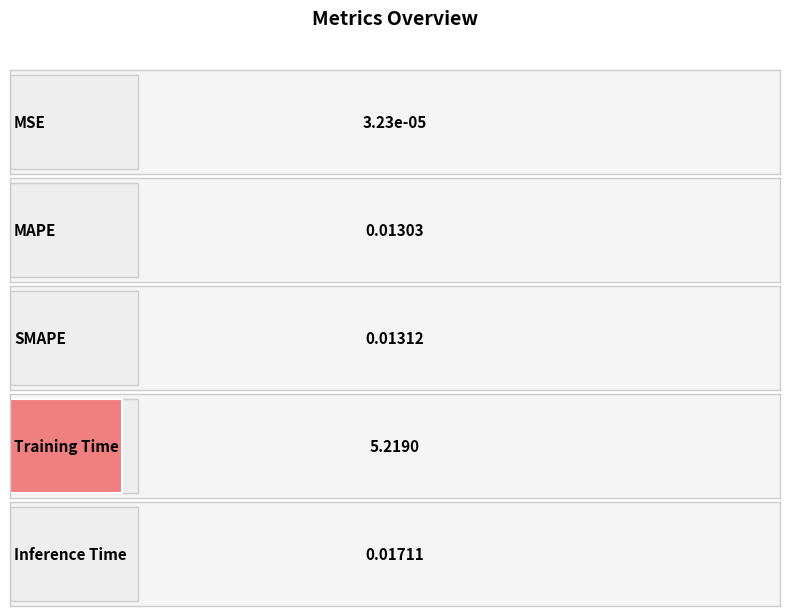

Reading right to left, list all the values displayed in this chart.

0.0	5.2	0.0	0.0	0.0